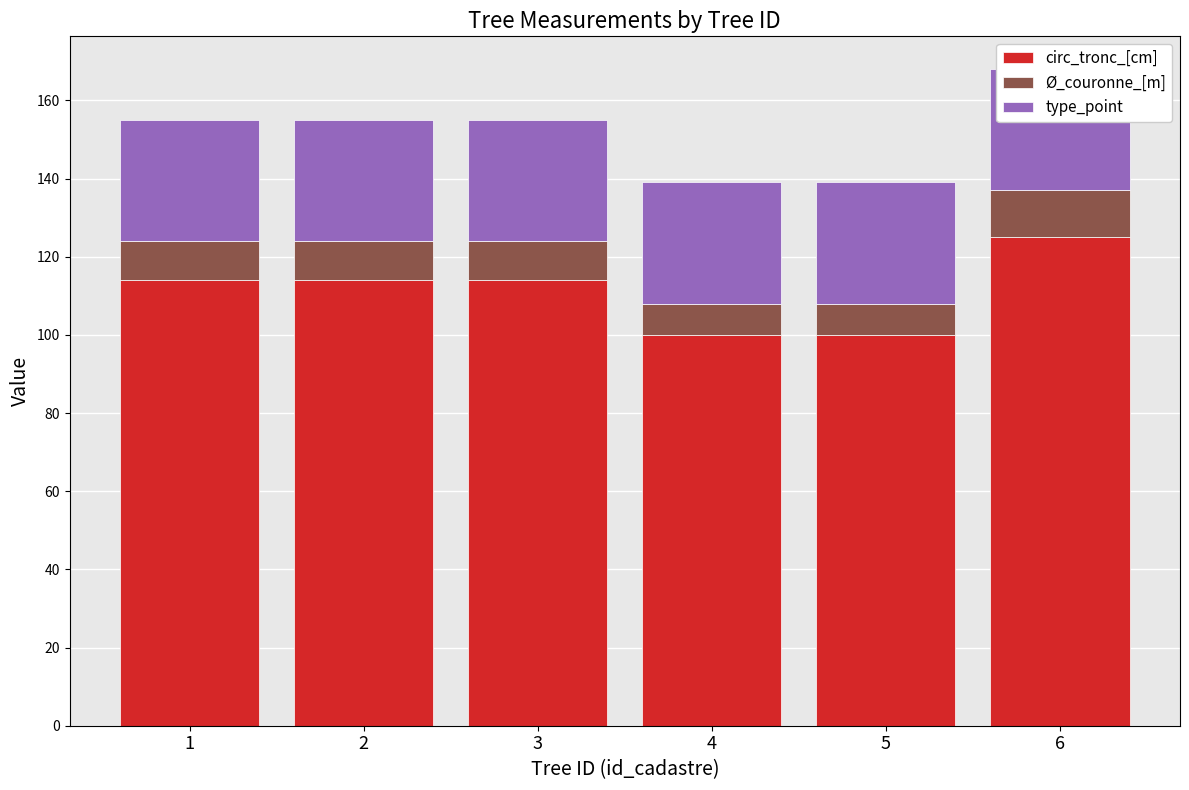

How many data points in Ø_couronne_[m] are less than 10?

2